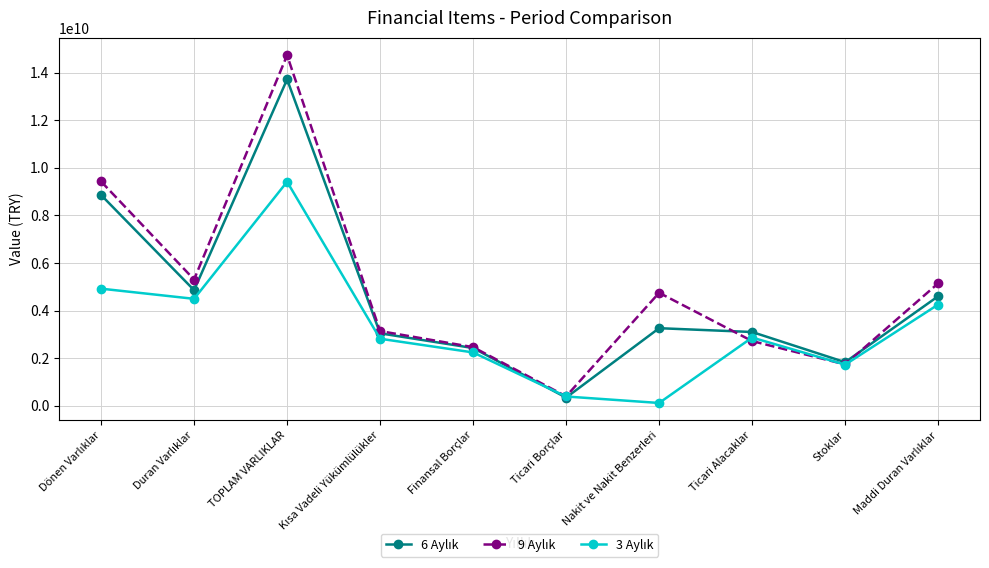

What is the difference between the highest and lowest values at TOPLAM VARLIKLAR?

5316340017